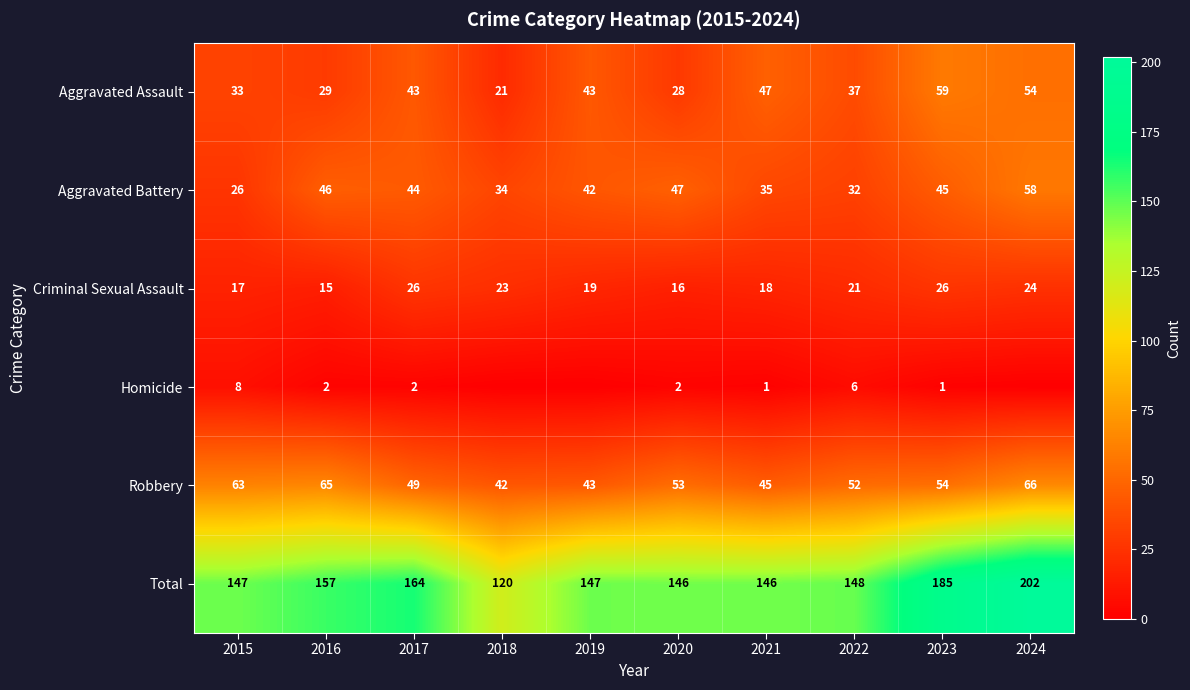

Which category has the lowest value in the Criminal Sexual Assault series?

2016